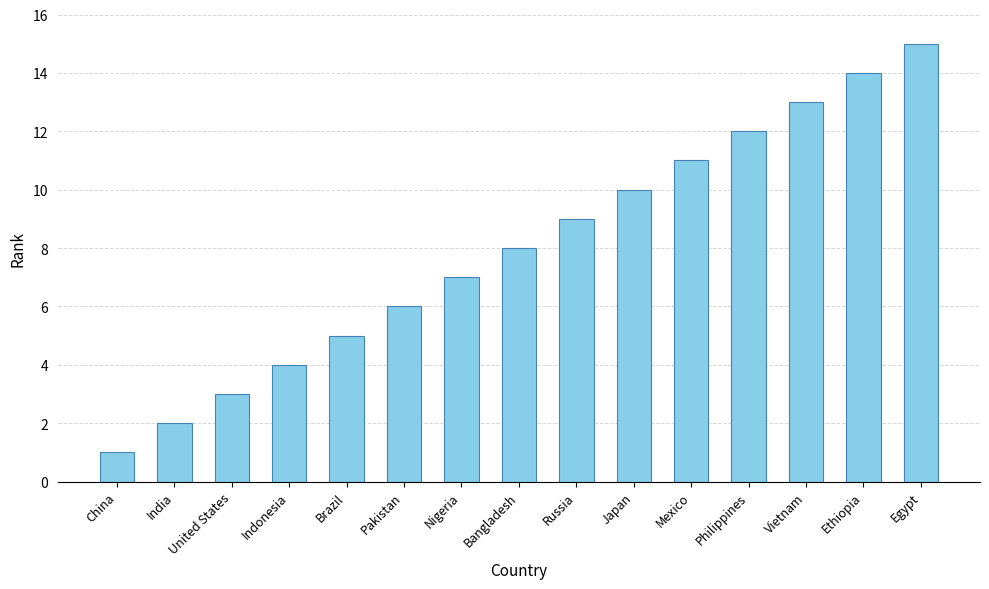

Approximately how many times larger is the value at Brazil compared to Russia?

0.6